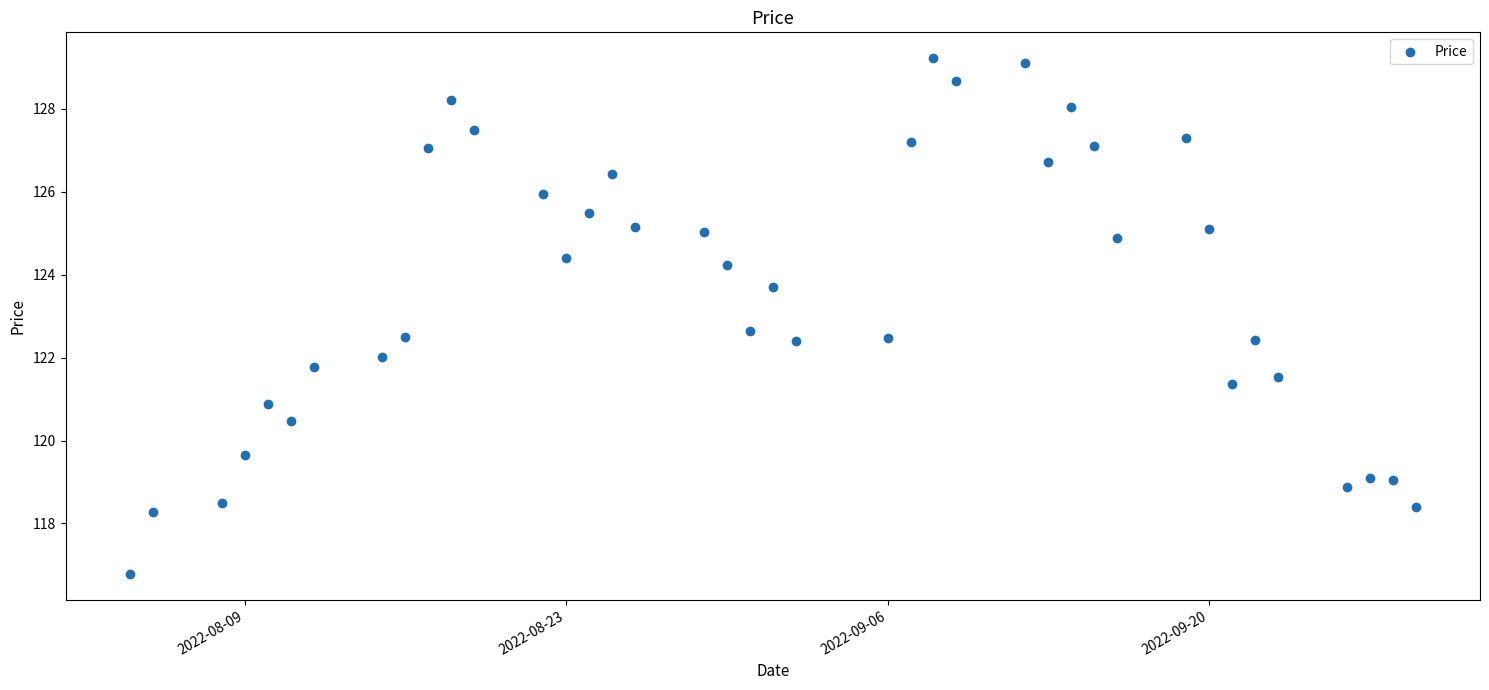

What Y value in the scatter plot is closest to 123?

122.7